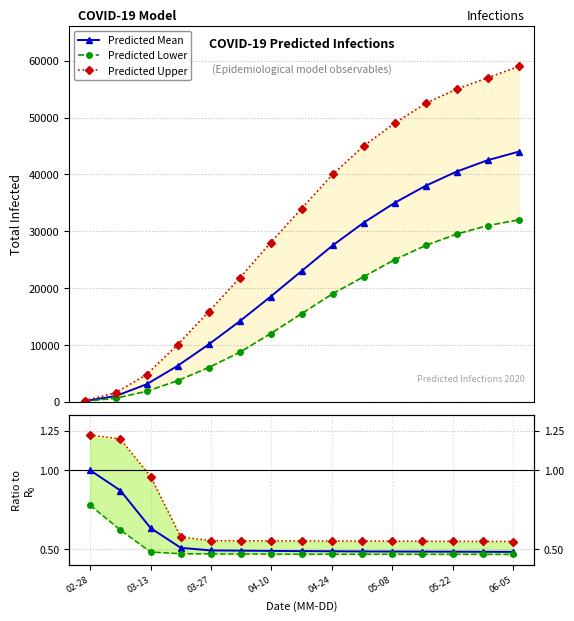

At which label does R upper ratio reach its peak?

02-28